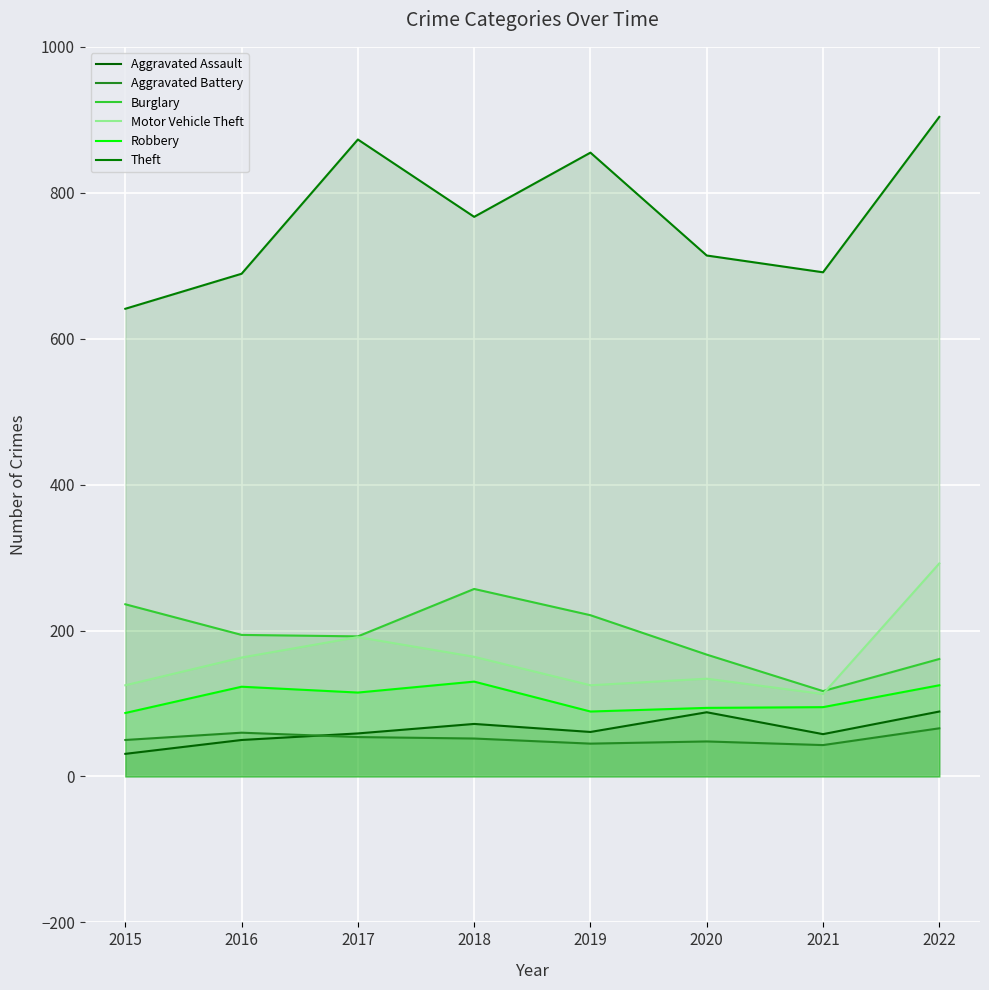

Reading right to left, what are all the values shown in this chart?

Aggravated Assault: 2022=89	2021=58	2020=88	2019=61	2018=72	2017=59	2016=50	2015=31
Aggravated Battery: 2022=66	2021=43	2020=48	2019=45	2018=52	2017=54	2016=60	2015=50
Burglary: 2022=161	2021=117	2020=167	2019=221	2018=257	2017=192	2016=194	2015=236
Motor Vehicle Theft: 2022=292	2021=113	2020=134	2019=125	2018=164	2017=191	2016=163	2015=125
Robbery: 2022=125	2021=95	2020=94	2019=89	2018=130	2017=115	2016=123	2015=87
Theft: 2022=904	2021=691	2020=714	2019=855	2018=767	2017=873	2016=689	2015=641